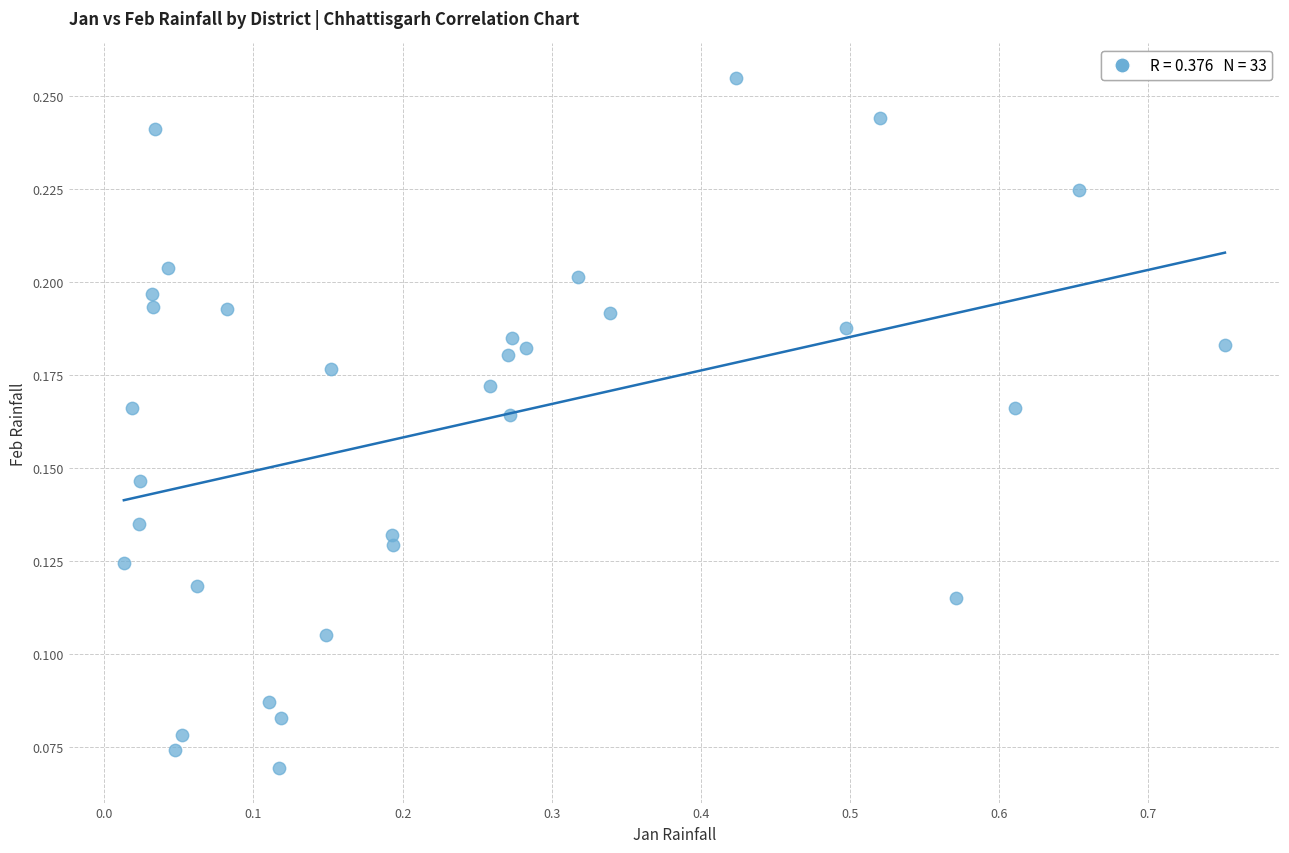

What is the range of X values (max minus min)?

0.7